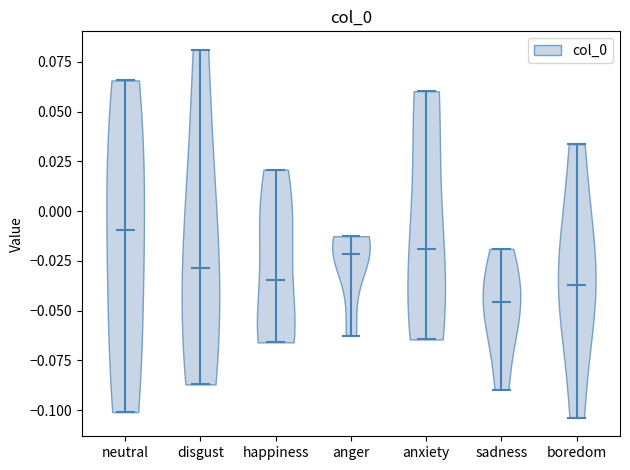

Reading left to right, read every violin against the y-axis: where its median line is, and the lowest and highest points it reaches. The values are not printed on the chart, so give them approximately, as read against the axis.

neutral: median line -0.010, lowest point -0.100, highest point 0.065
disgust: median line -0.030, lowest point -0.085, highest point 0.080
happiness: median line -0.035, lowest point -0.065, highest point 0.020
anger: median line -0.020, lowest point -0.065, highest point -0.015
anxiety: median line -0.020, lowest point -0.065, highest point 0.060
sadness: median line -0.045, lowest point -0.090, highest point -0.020
boredom: median line -0.035, lowest point -0.105, highest point 0.035